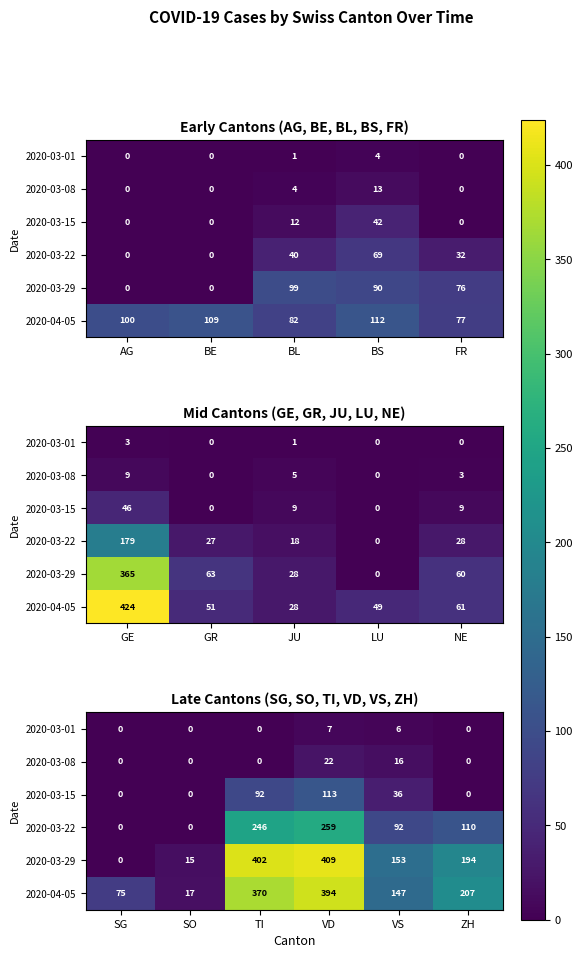

Which label corresponds to the smallest value in the chart?

SG